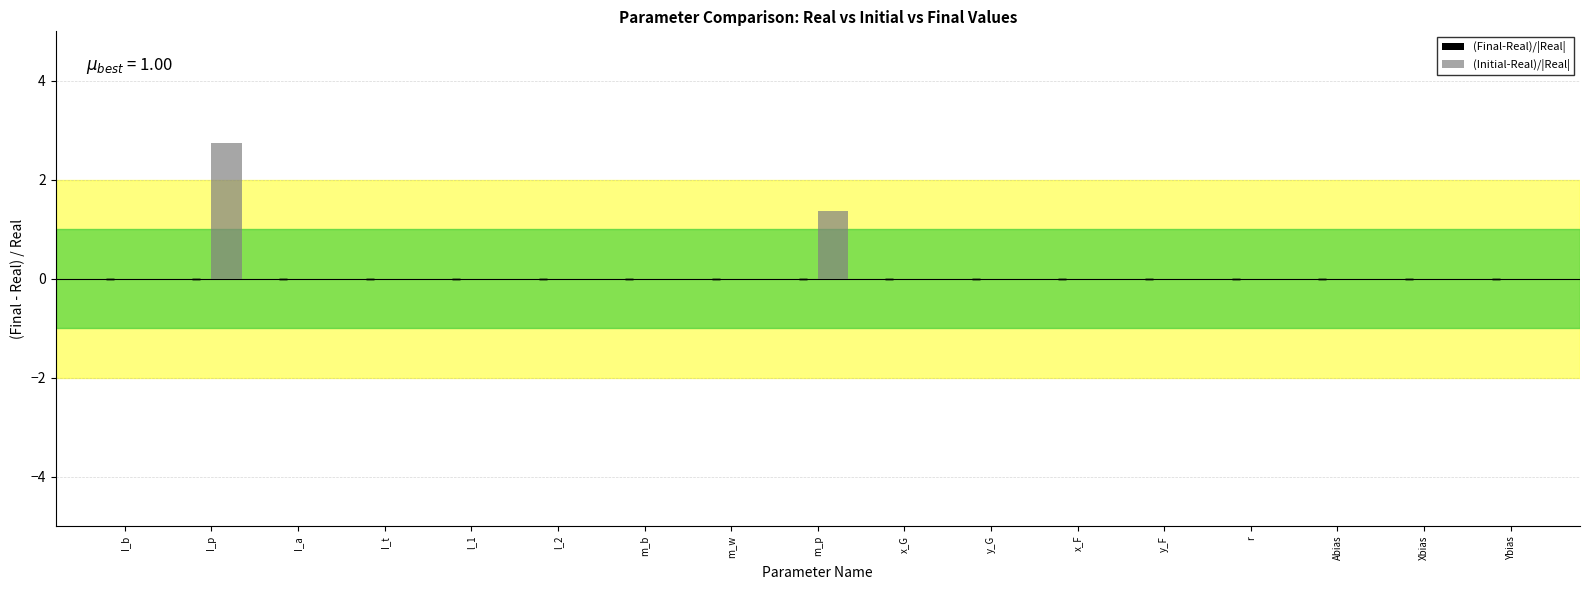

Count the number of categories in the chart.

17